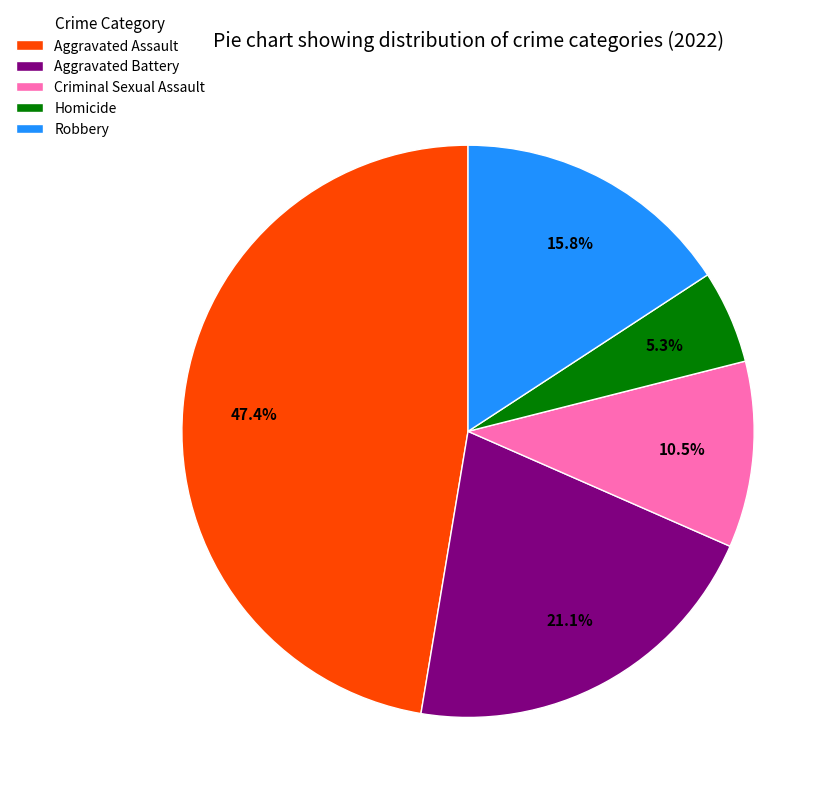

Approximately how many times larger is the value at Homicide compared to Criminal Sexual Assault?

0.5